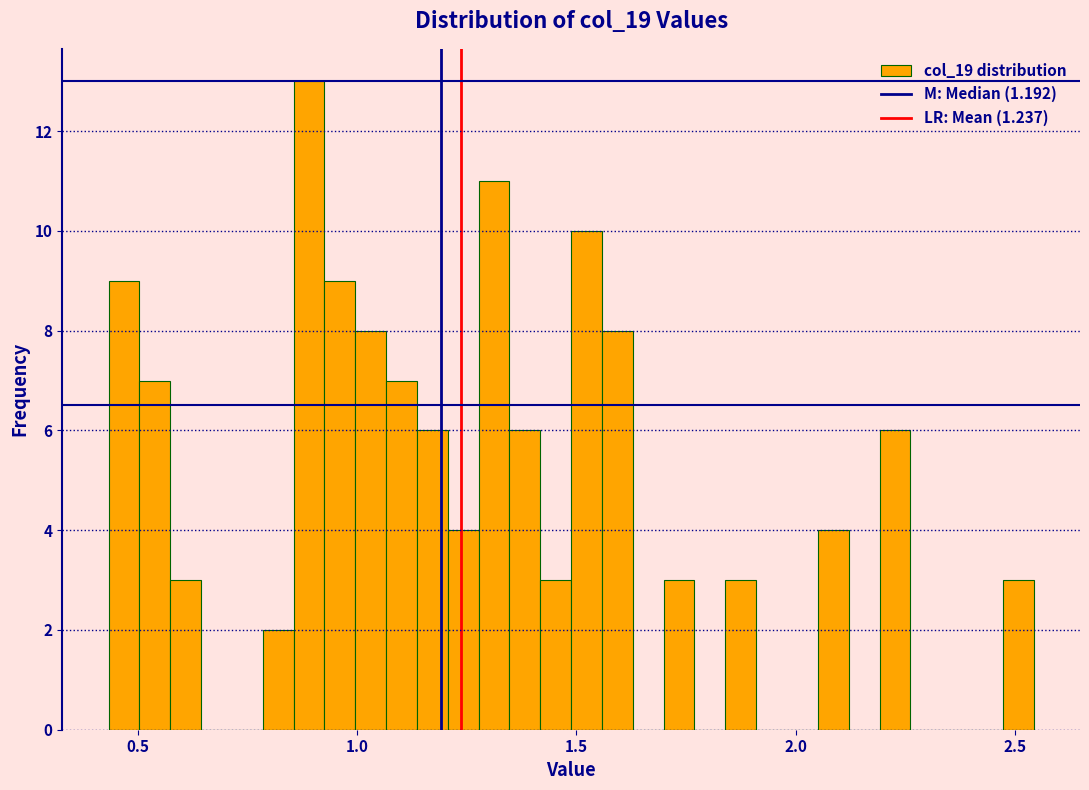

Around what value on the x-axis is the tallest bar? Give the approximate position of its centre, as read against the axis.

0.90